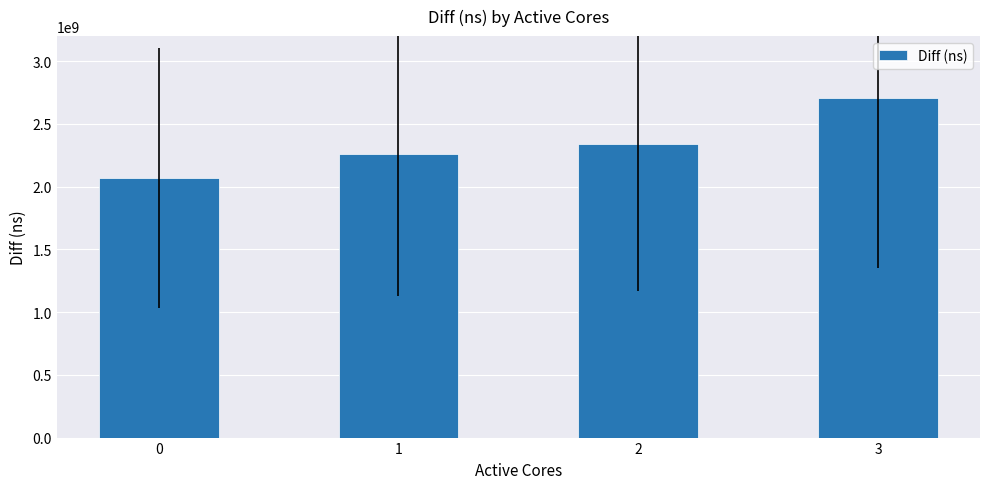

Reading left to right, extract all data points from this chart.

0=2069598218	1=2261426455	2=2337158912	3=2706918948